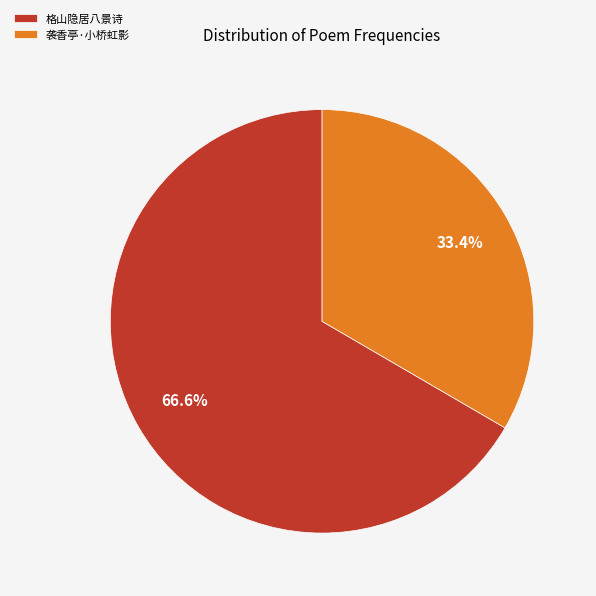

What is the majority slice?

格山隐居八景诗